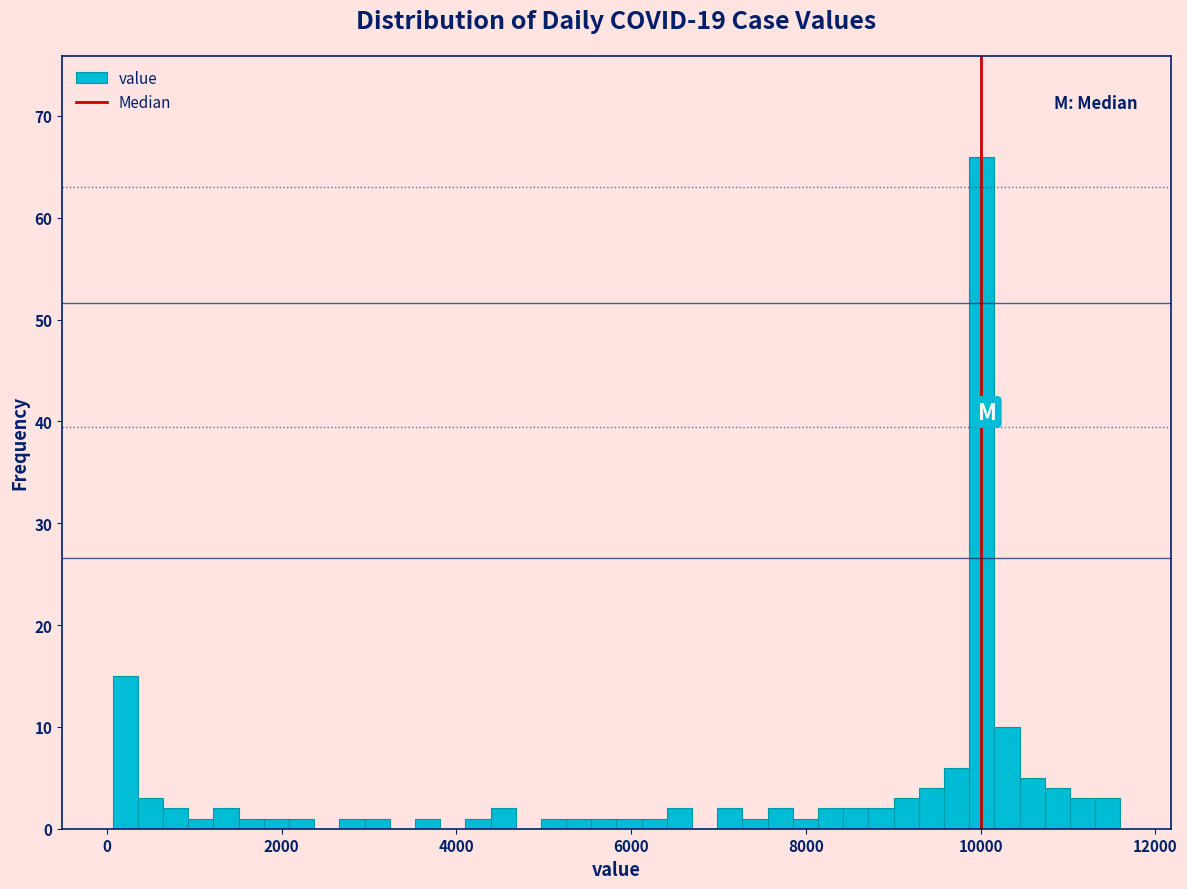

Around what value on the x-axis is the tallest bar? Give the approximate position of its centre, as read against the axis.

10000